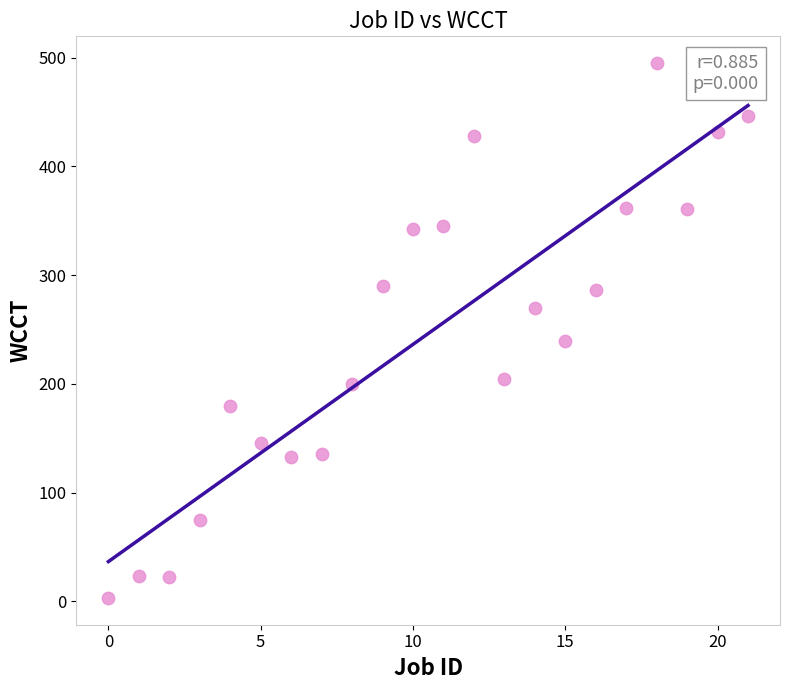

What Y value in the scatter plot is closest to 249?

239